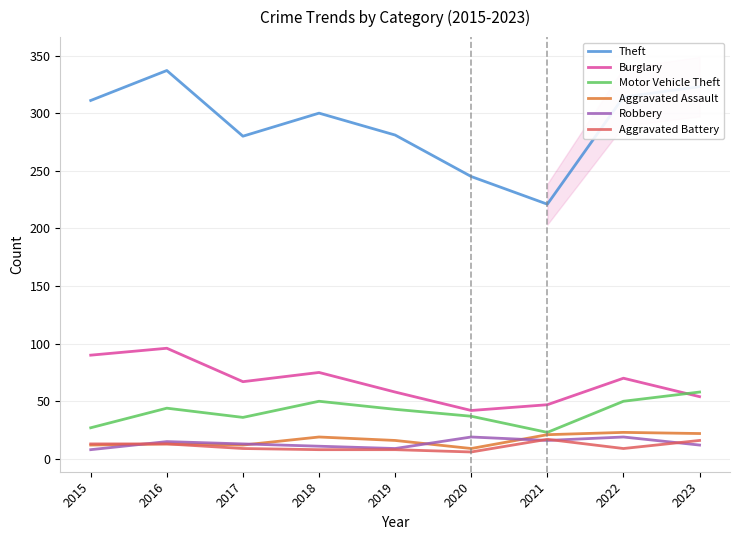

Which category has the lowest value in the Theft series?

2021